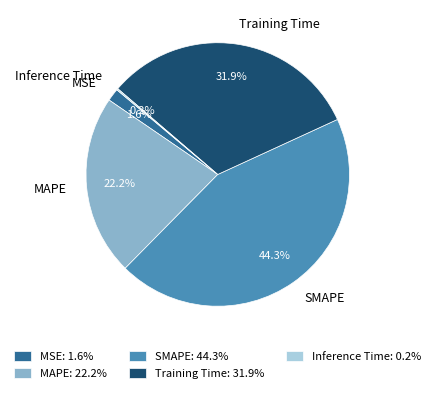

What is the total percentage of MAPE and Training Time?

54.0%